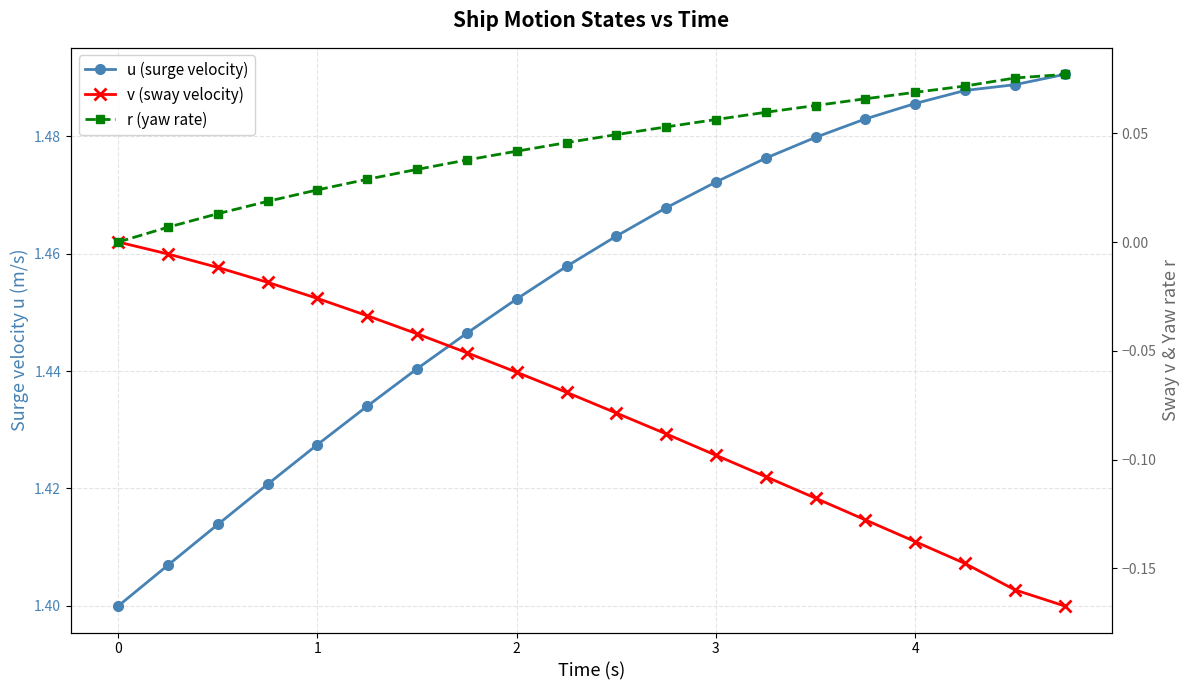

At how many categories does at least one series exceed 0?

20